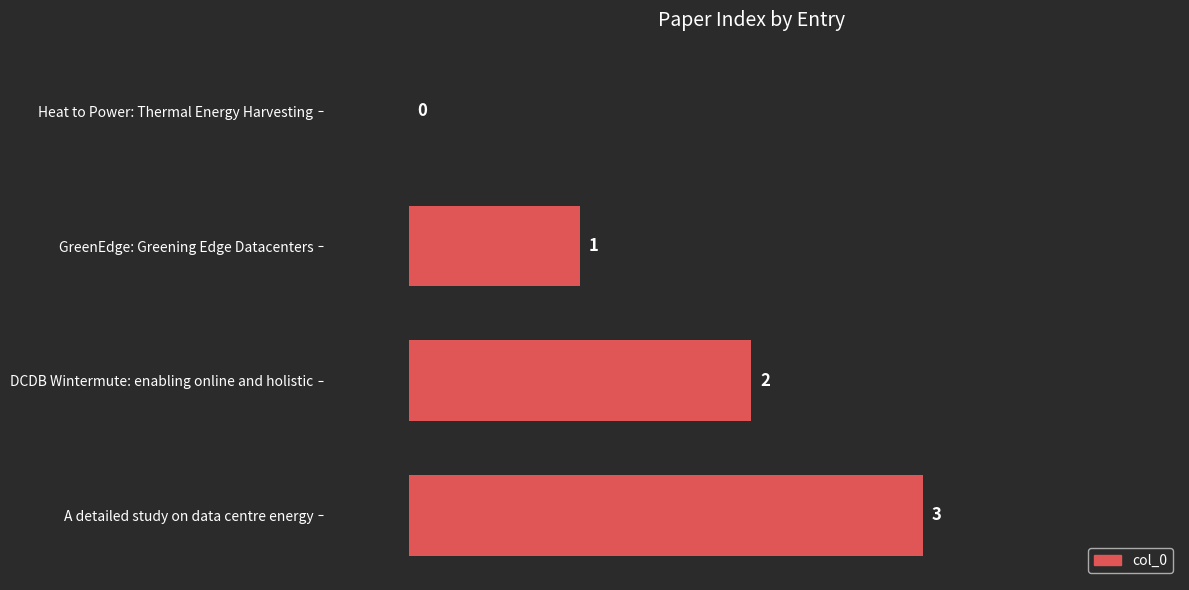

How many values are between 1 and 3?

3